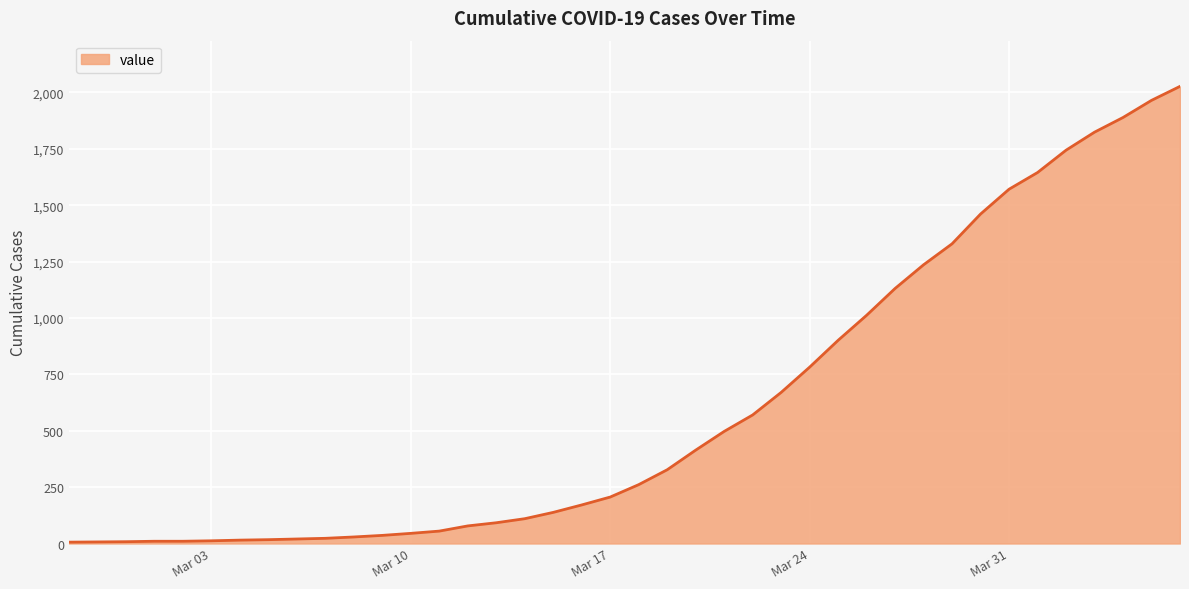

What is the maximum value shown in the chart?

2027